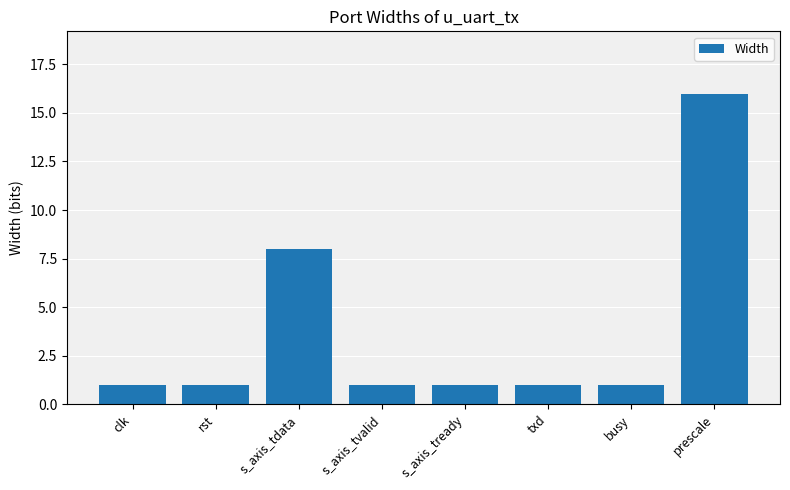

The chart shows a value of 1 at s_axis_tready. True or false?

True